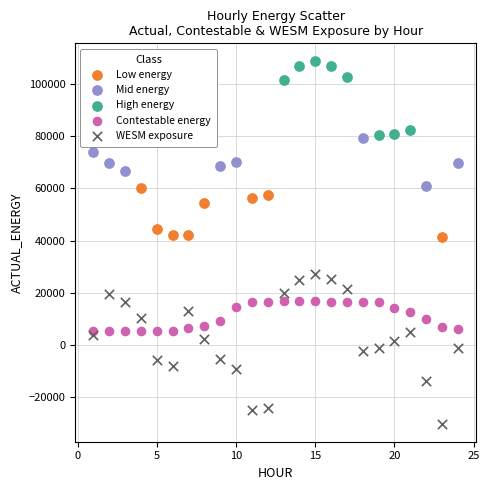

Which series contains the lowest Y value?

WESM exposure